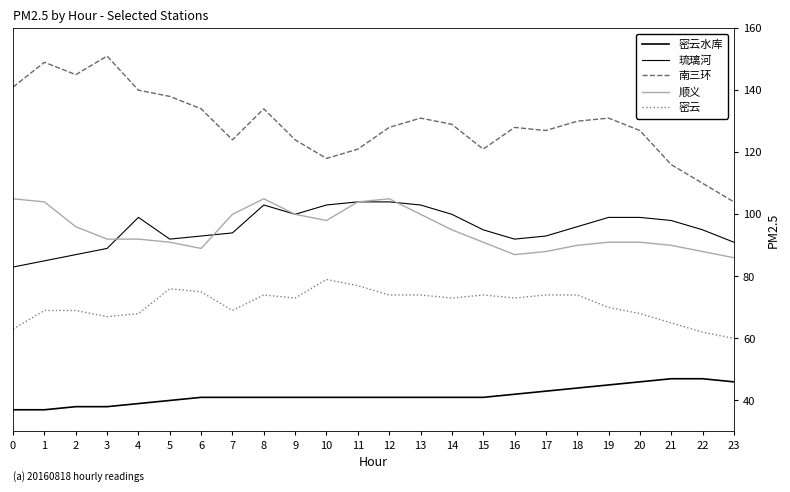

Is it true that 密云水库 equals 39 at 4?

True